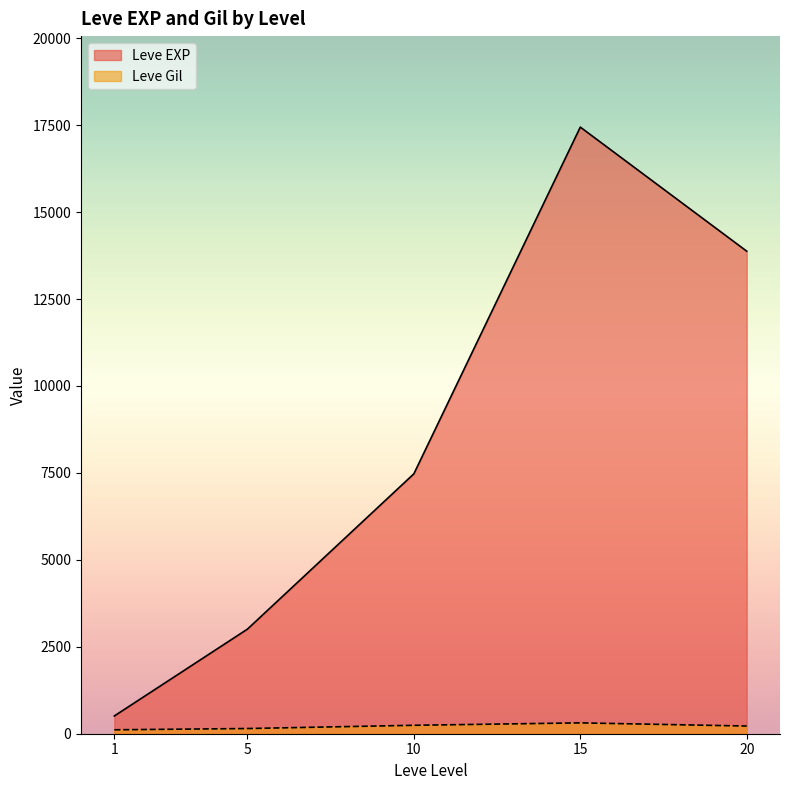

Rank the series by their maximum value, from highest to lowest.

Leve EXP, Leve Gil